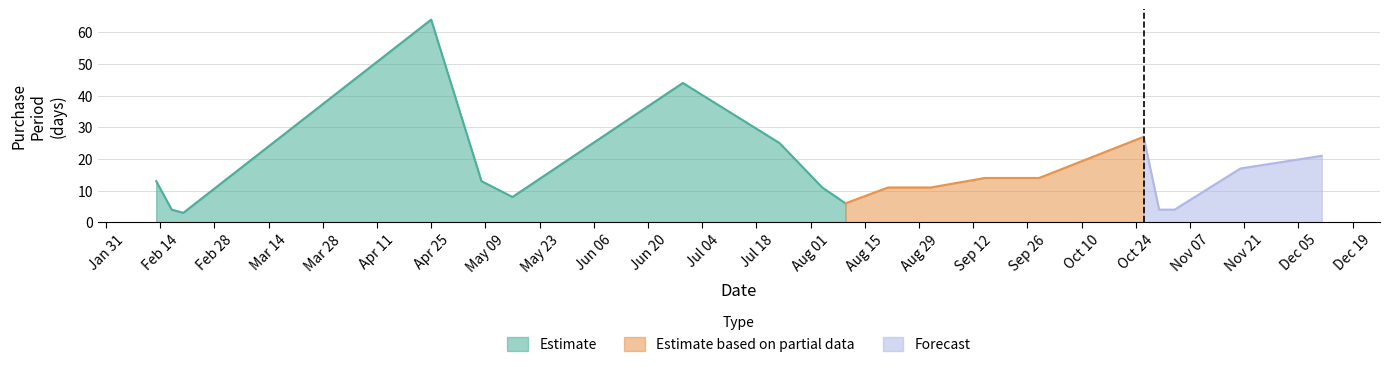

List the labels in order of value, largest first.

2017-04-25, 2017-06-29, 2017-10-26, 2017-07-24, 2017-12-11, 2017-11-20, 2017-09-15, 2017-09-29, 2017-02-13, 2017-05-08, 2017-08-04, 2017-08-21, 2017-09-01, 2017-05-16, 2017-08-10, 2017-02-17, 2017-10-30, 2017-11-03, 2017-02-20